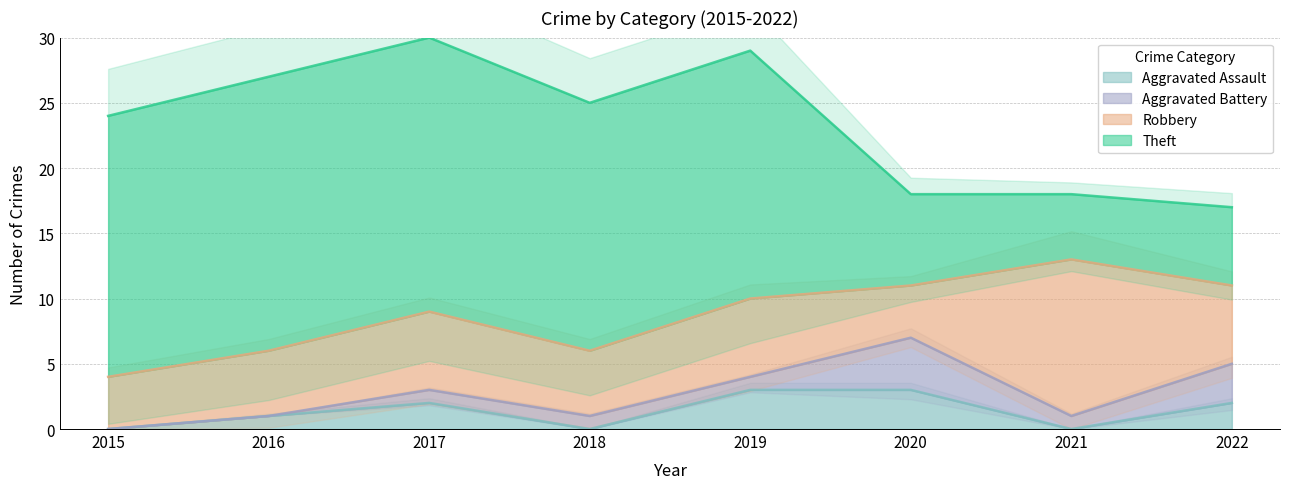

What are all the series names shown in the legend?

Aggravated Assault, Aggravated Battery, Robbery, Theft